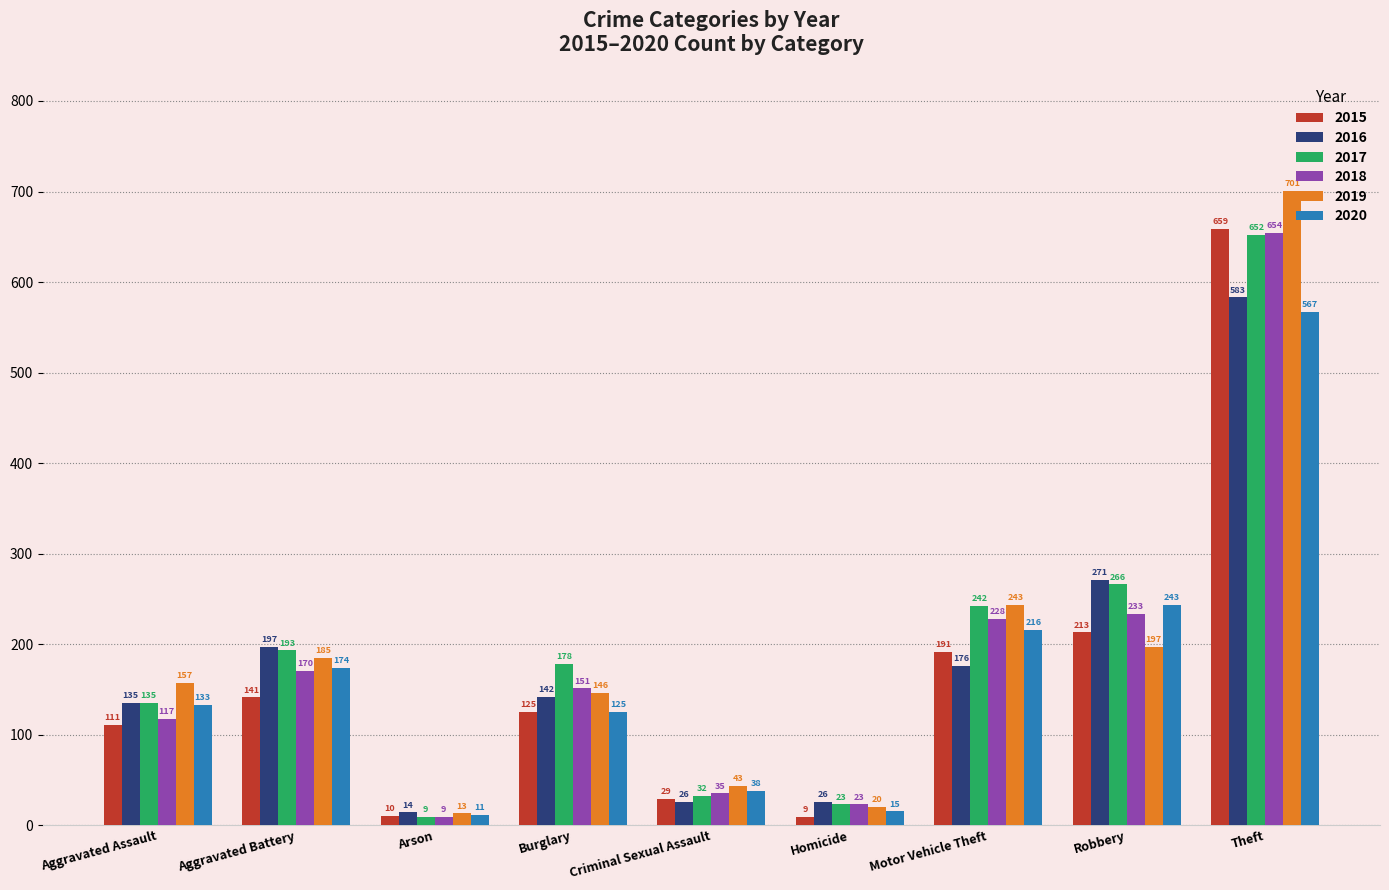

Reading right to left, list all the values displayed in this chart.

2015: 659	213	191	9	29	125	10	141	111
2016: 583	271	176	26	26	142	14	197	135
2017: 652	266	242	23	32	178	9	193	135
2018: 654	233	228	23	35	151	9	170	117
2019: 701	197	243	20	43	146	13	185	157
2020: 567	243	216	15	38	125	11	174	133